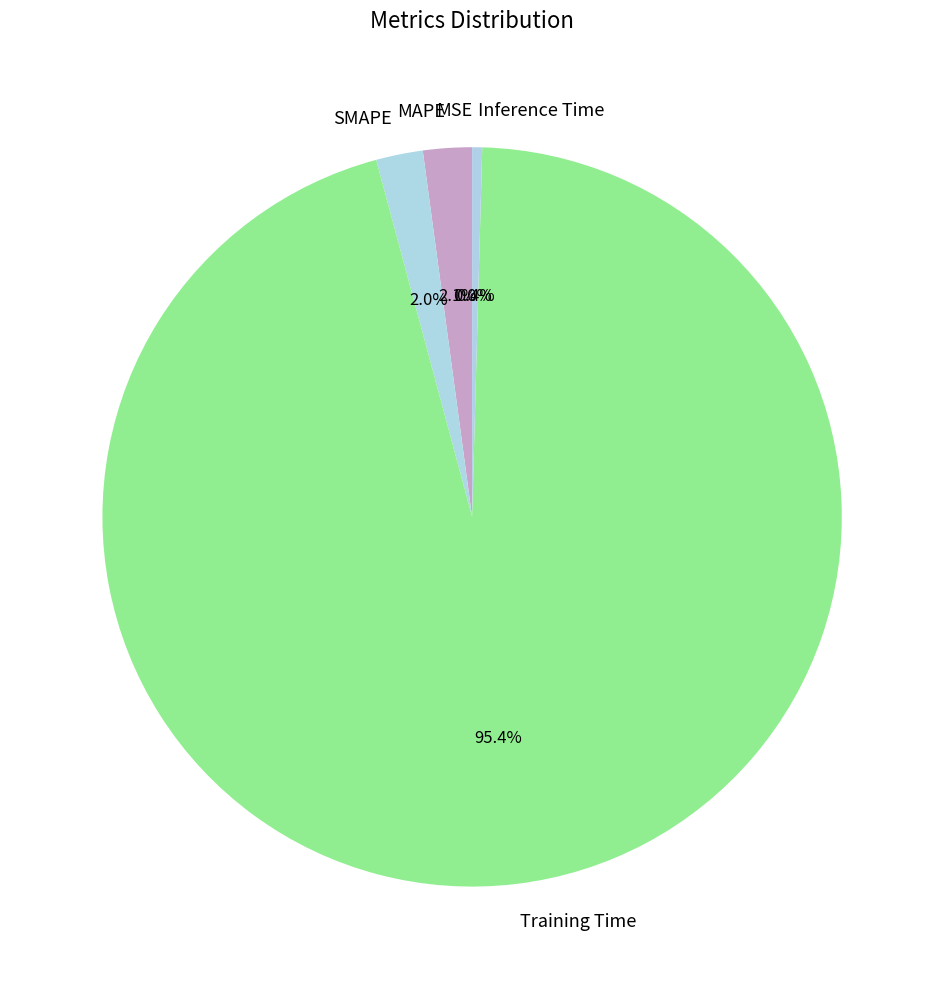

To the nearest percent, what percentage of the pie is MAPE?

2%